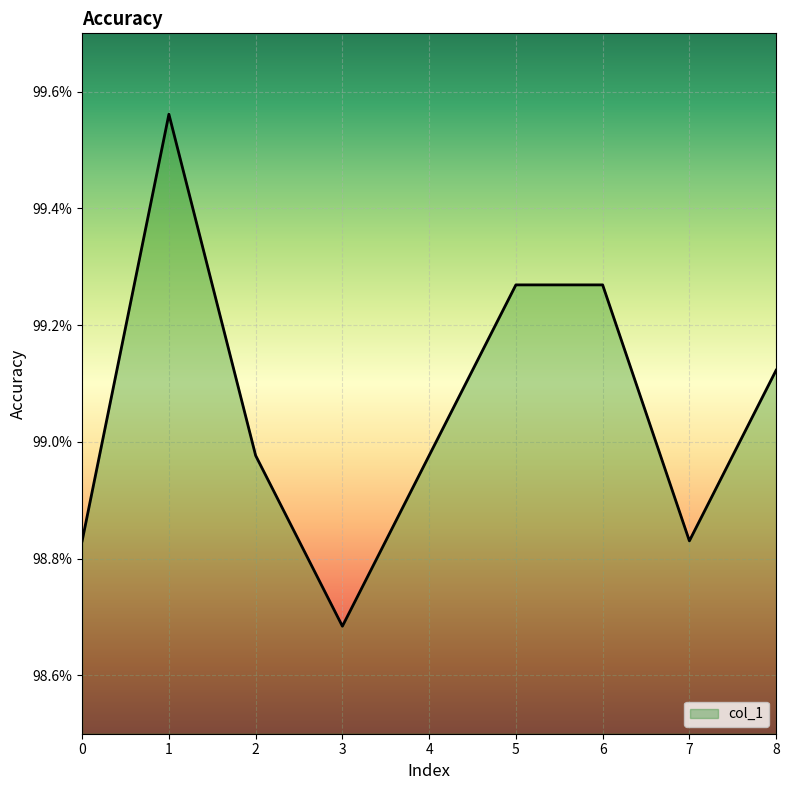

Which label corresponds to the largest value in the chart?

1